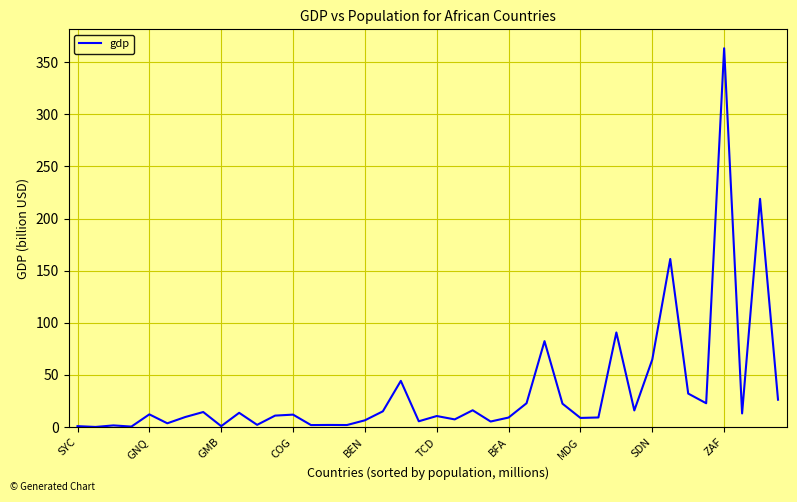

What is the difference between the maximum and minimum values?

363.0